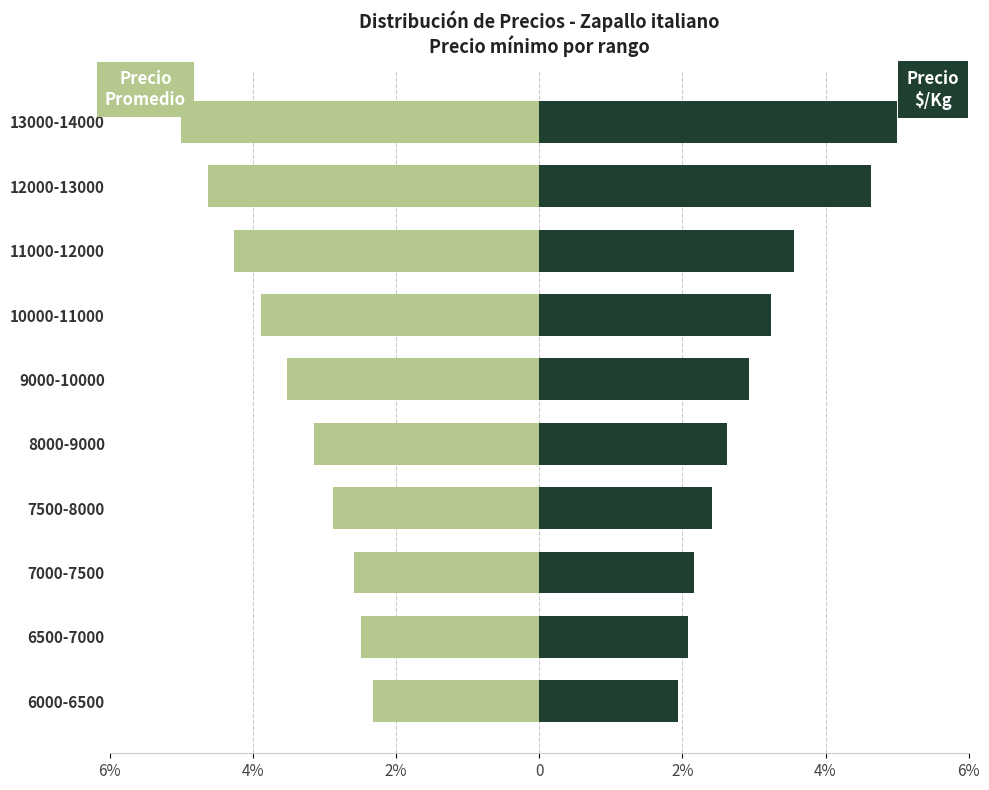

The Precio $/Kg series shows 2.2 at 7000-7500. True or false?

True